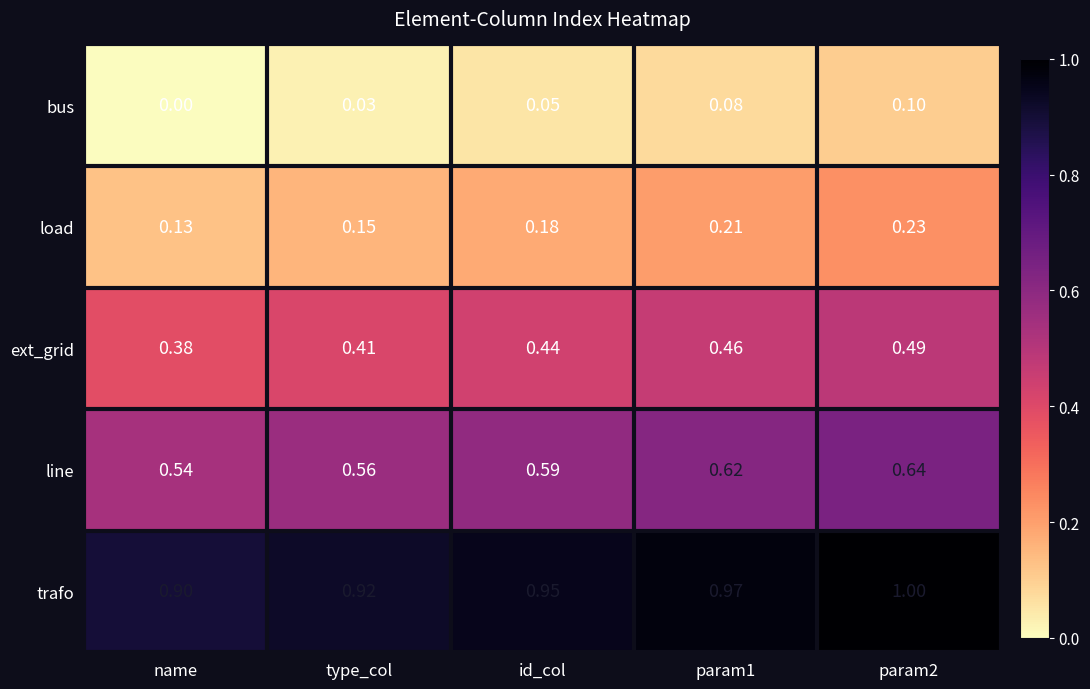

Which series has the largest range (max minus min)?

ext_grid